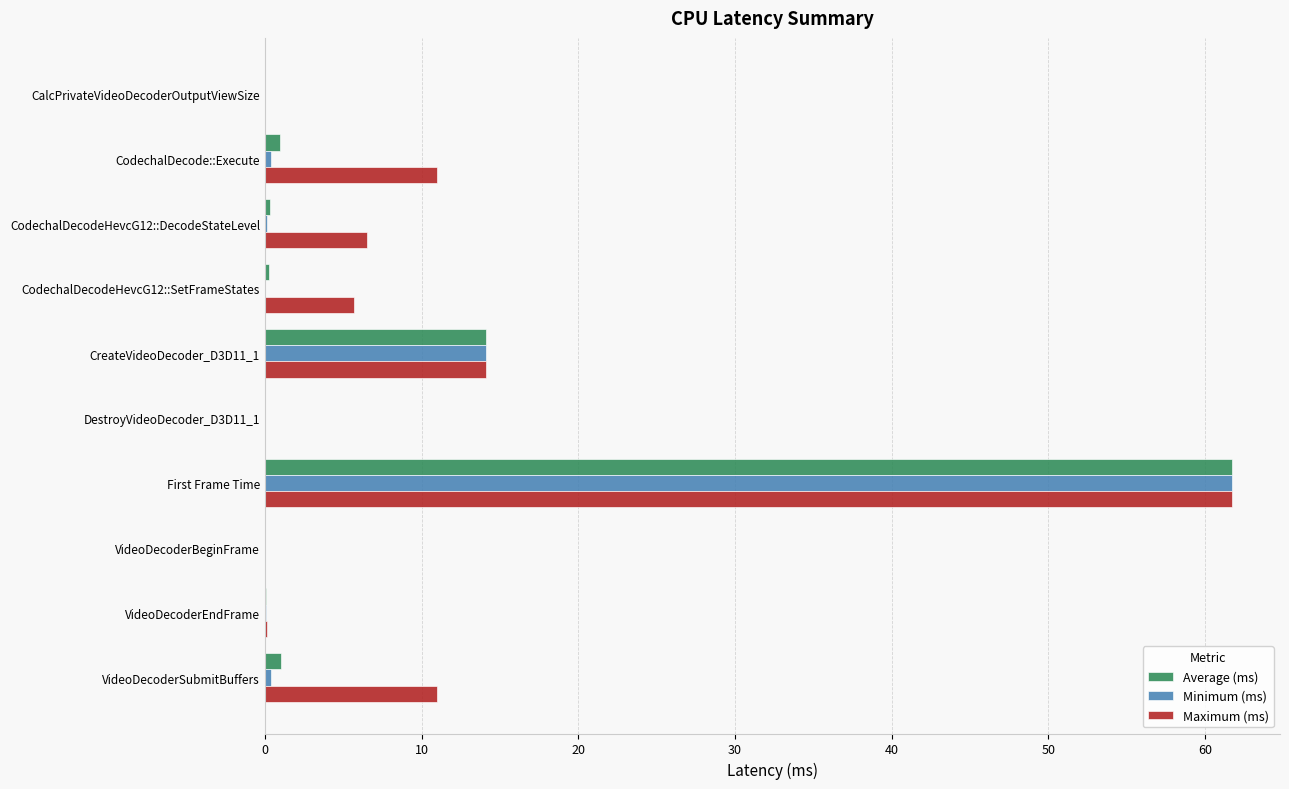

At which label is Average (ms) closest to 30?

CreateVideoDecoder_D3D11_1